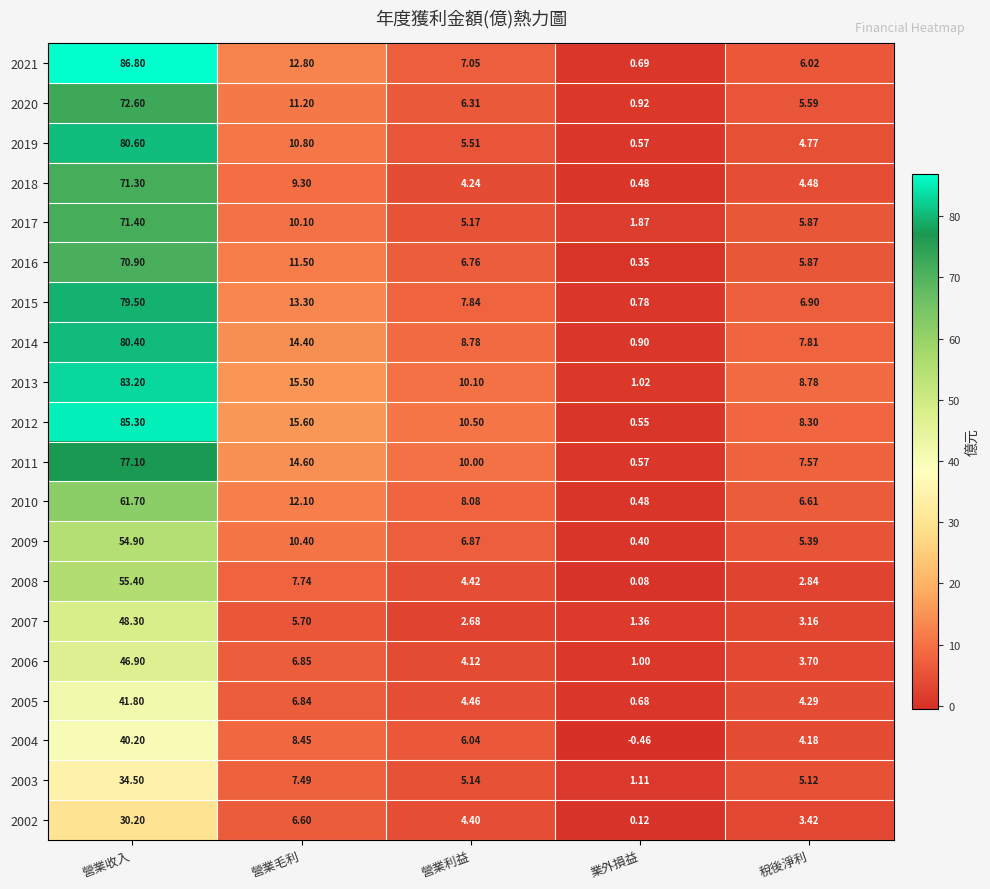

At which category is the sum across all series the highest?

營業收入